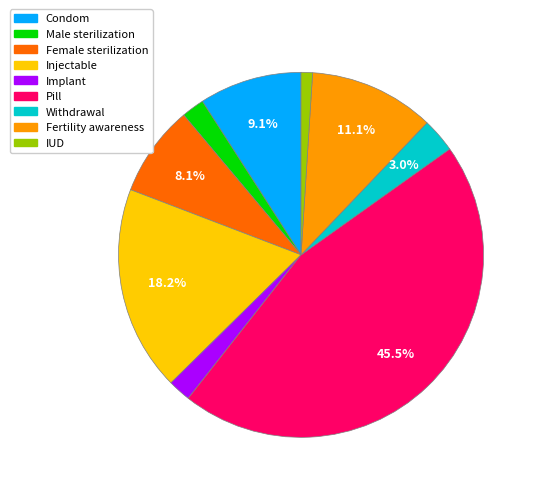

How many segments does this pie chart have?

9